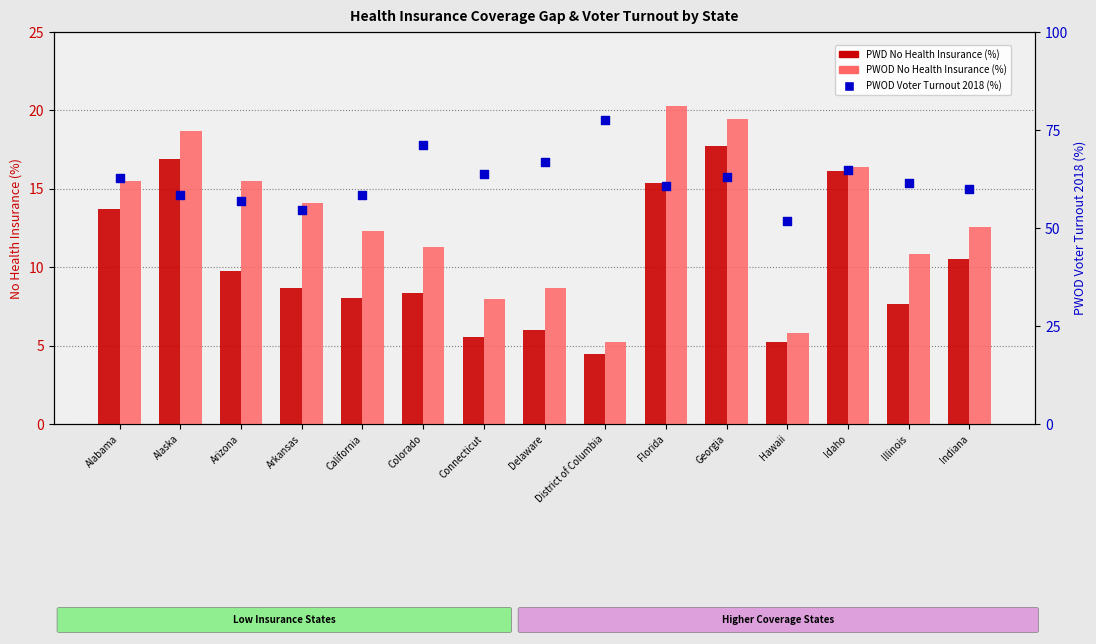

At which category is the sum across all series the highest?

Georgia